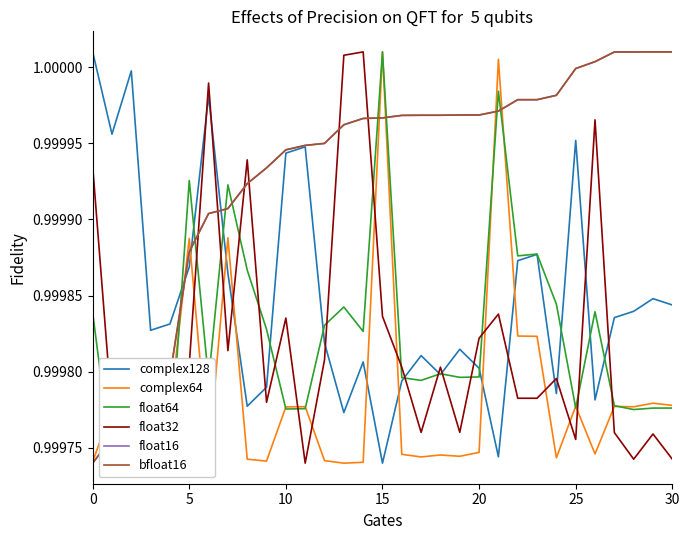

What is the sum of the endNodeL values at 18 and 7?

2.0